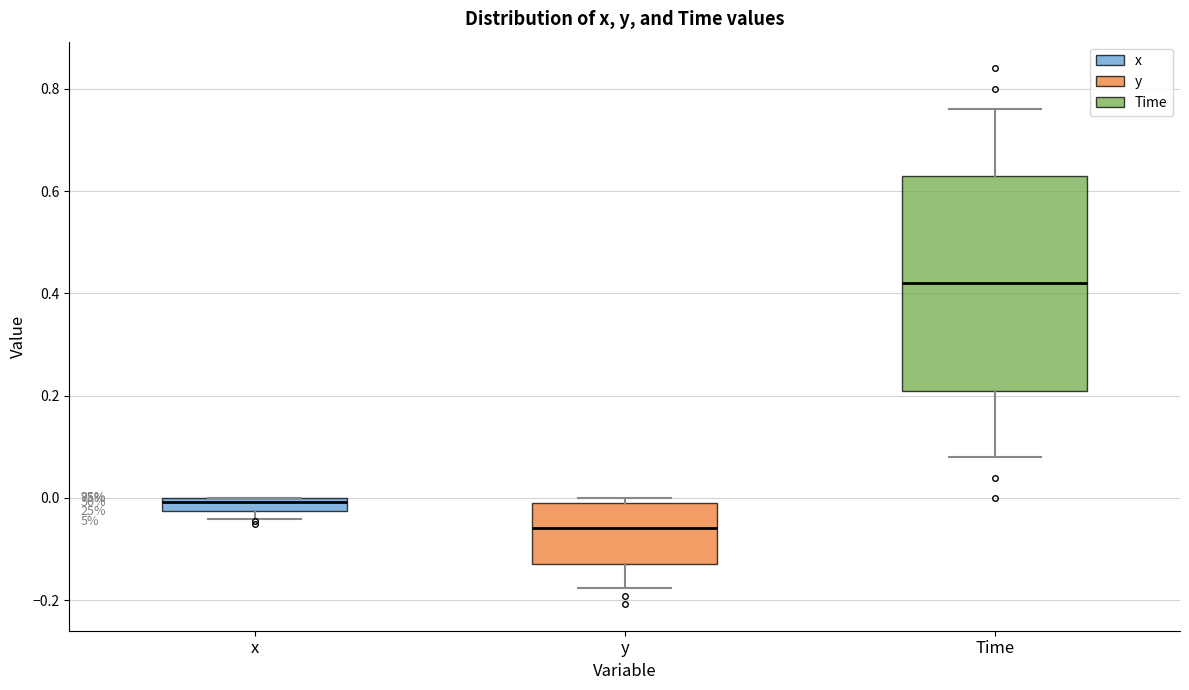

Which box has the lowest median line?

y